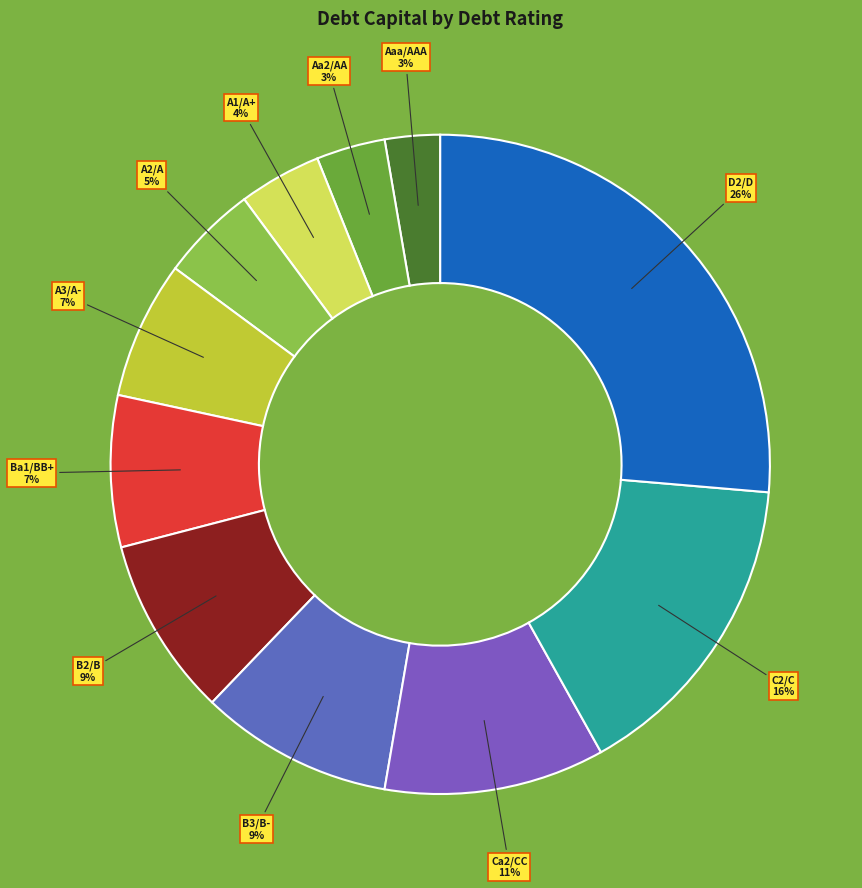

Do Aaa/AAA and Ba1/BB+ together represent more than half of the pie?

No